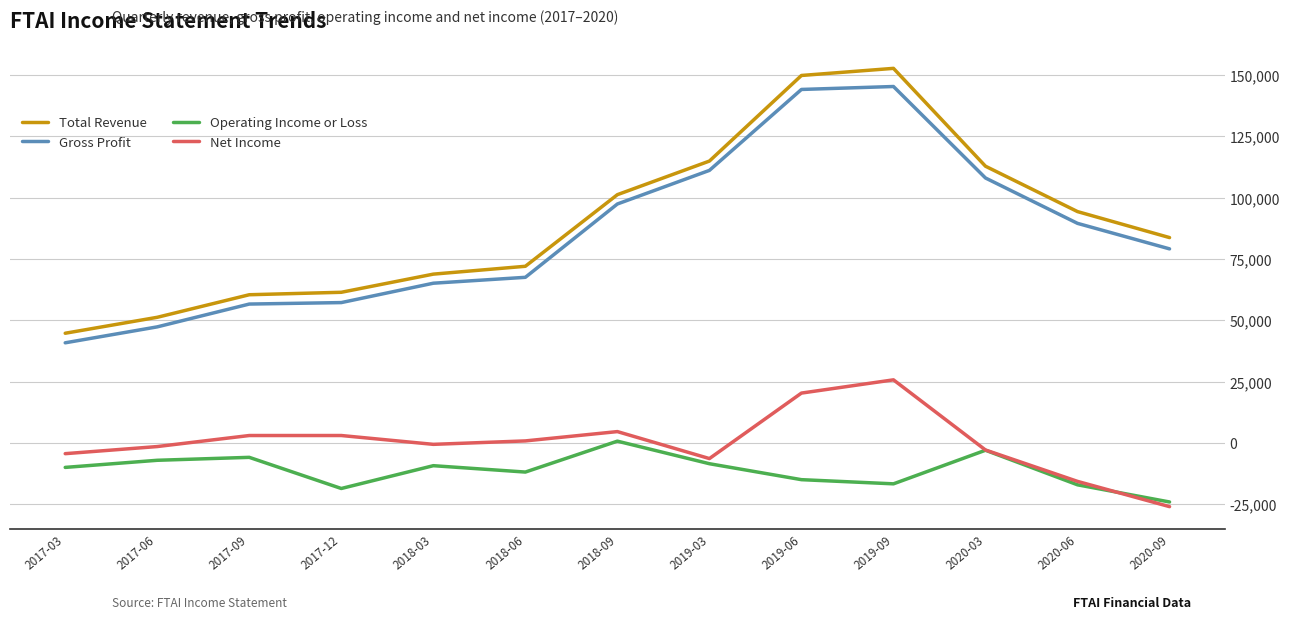

Which series has the widest spread of values?

Total Revenue